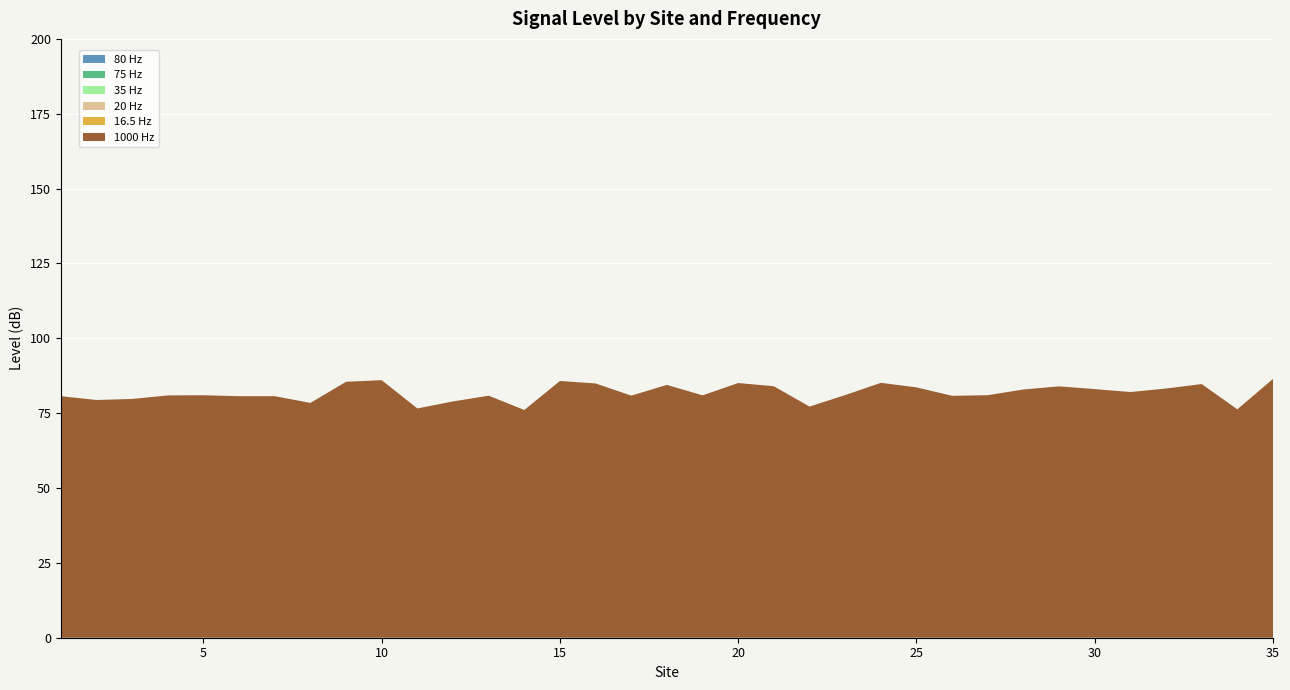

Reading left to right, extract all data points from this chart.

1000 Hz: 80.7	79.4	79.7	80.9	81.0	80.7	80.7	78.4	85.5	86.0	76.6	78.9	80.8	76.1	85.8	84.9	80.9	84.4	80.9	85.1	84.0	77.2	81.0	85.1	83.6	80.8	81.0	82.9	83.9	83.0	82.1	83.2	84.7	76.3	86.4
16.5 Hz: 0.0	0.0	0.0	0.0	0.0	0.0	0.0	0.0	0.0	0.0	0.0	0.0	0.0	0.0	0.0	0.0	0.0	0.0	0.0	0.0	0.0	0.0	0.0	0.0	0.0	0.0	0.0	0.0	0.0	0.0	0.0	0.0	0.0	0.0	0.0
20 Hz: 0.0	0.0	0.0	0.0	0.0	0.0	0.0	0.0	0.0	0.0	0.0	0.0	0.0	0.0	0.0	0.0	0.0	0.0	0.0	0.0	0.0	0.0	0.0	0.0	0.0	0.0	0.0	0.0	0.0	0.0	0.0	0.0	0.0	0.0	0.0
35 Hz: 0.0	0.0	0.0	0.0	0.0	0.0	0.0	0.0	0.0	0.0	0.0	0.0	0.0	0.0	0.0	0.0	0.0	0.0	0.0	0.0	0.0	0.0	0.0	0.0	0.0	0.0	0.0	0.0	0.0	0.0	0.0	0.0	0.0	0.0	0.0
75 Hz: 0.0	0.0	0.0	0.0	0.0	0.0	0.0	0.0	0.0	0.0	0.0	0.0	0.0	0.0	0.0	0.0	0.0	0.0	0.0	0.0	0.0	0.0	0.0	0.0	0.0	0.0	0.0	0.0	0.0	0.0	0.0	0.0	0.0	0.0	0.0
80 Hz: 0.0	0.0	0.0	0.0	0.0	0.0	0.0	0.0	0.0	0.0	0.0	0.0	0.0	0.0	0.0	0.0	0.0	0.0	0.0	0.0	0.0	0.0	0.0	0.0	0.0	0.0	0.0	0.0	0.0	0.0	0.0	0.0	0.0	0.0	0.0